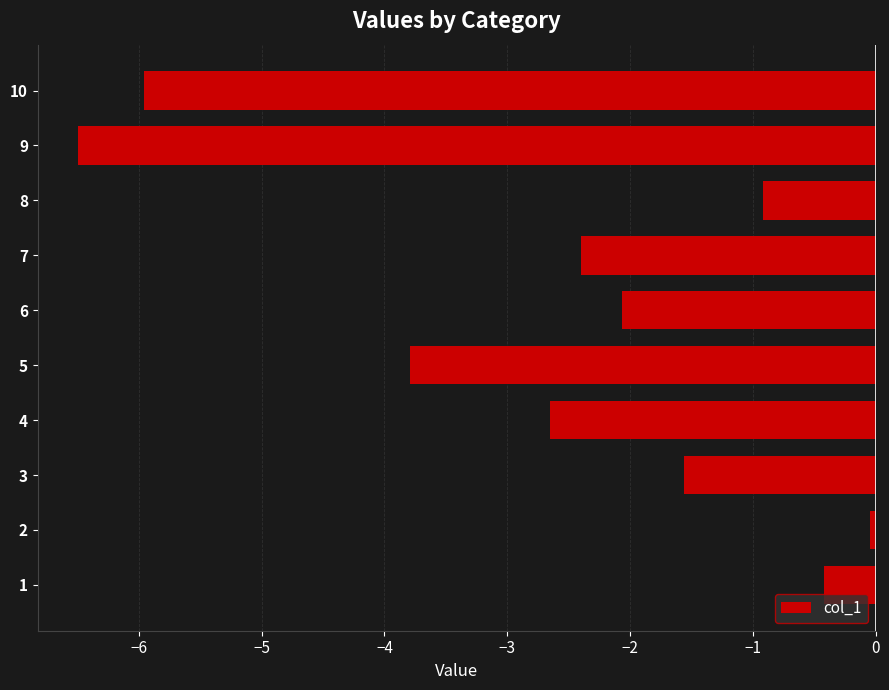

What is the change in value from 7 to 8?

+1.5